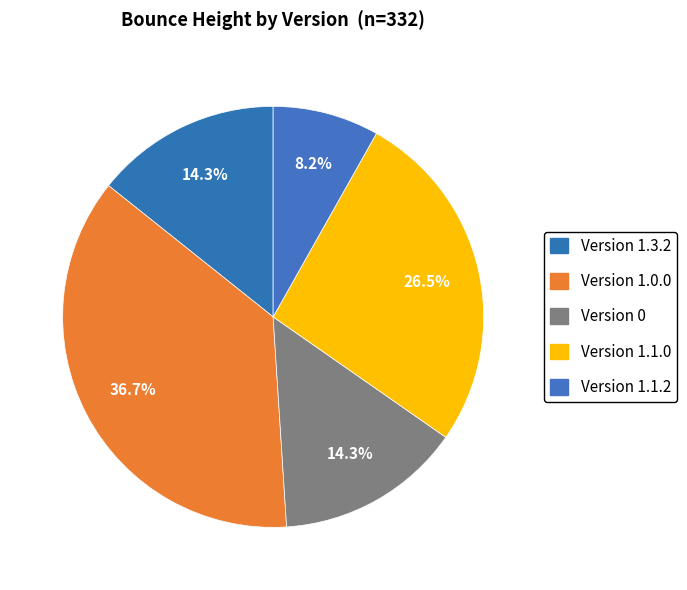

Count the number of slices in the pie.

5